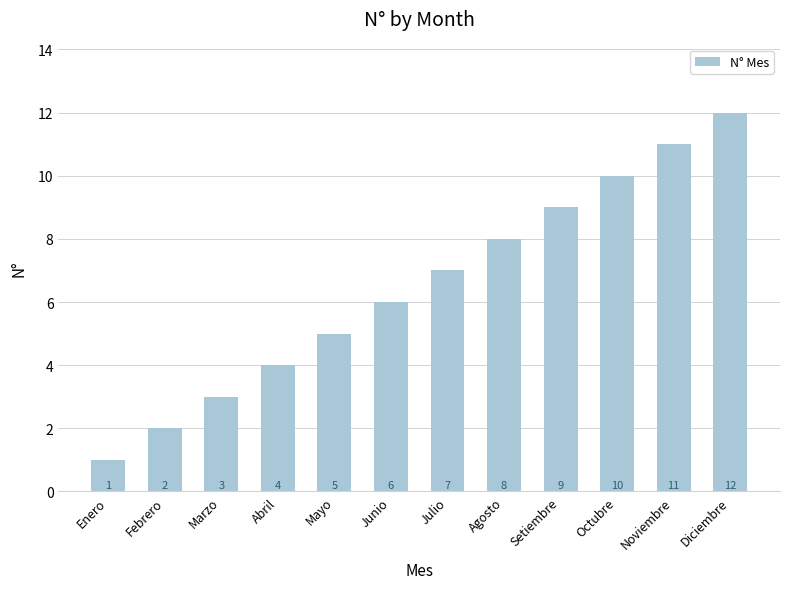

What is the change in value from Agosto to Noviembre?

+3